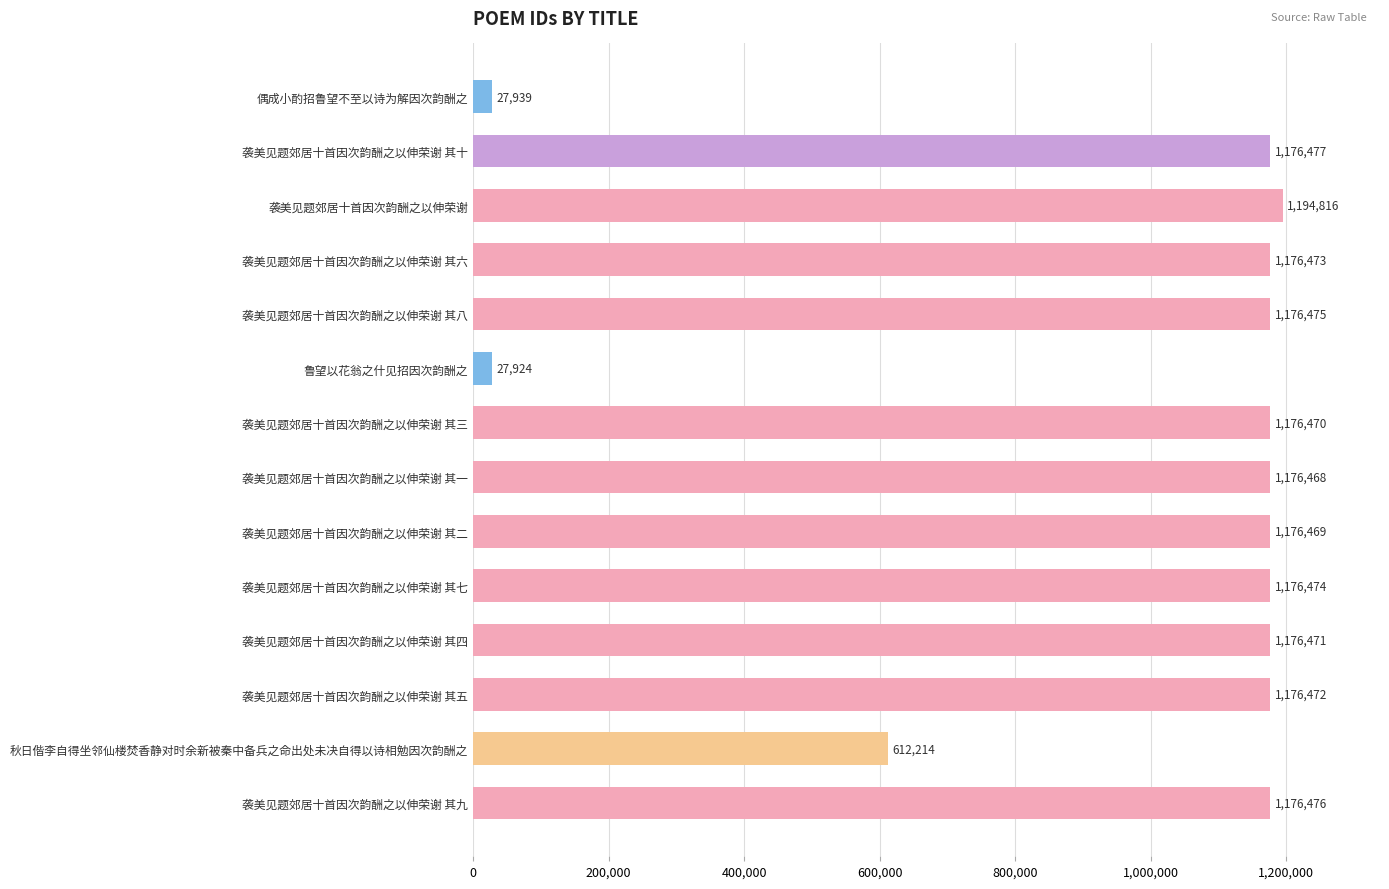

Between 秋日偕李自得坐邻仙楼焚香静对时余新被秦中备兵之命出处未决自得以诗相勉因次韵酬之 and 袭美见题郊居十首因次韵酬之以伸荣谢 其一, which is larger?

袭美见题郊居十首因次韵酬之以伸荣谢 其一